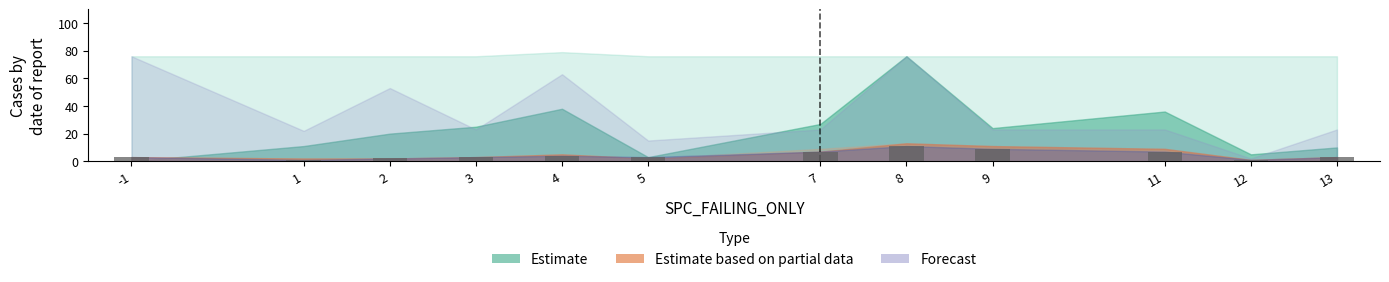

How many data points does each series have?

12